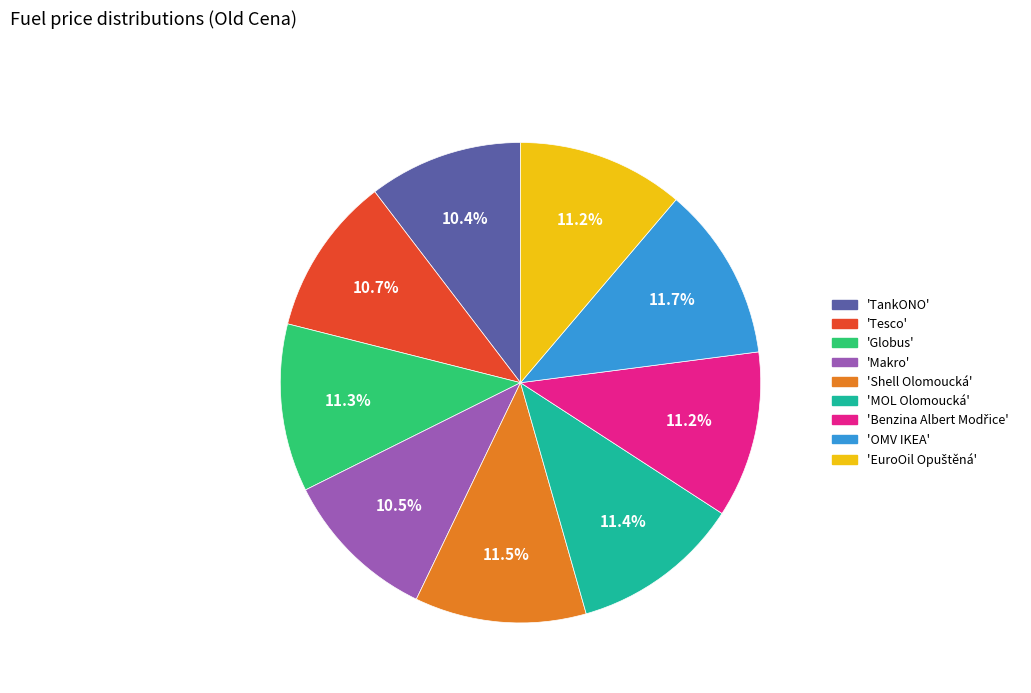

Approximately how many times larger is the value at 'OMV IKEA' compared to 'MOL Olomoucká'?

1.0